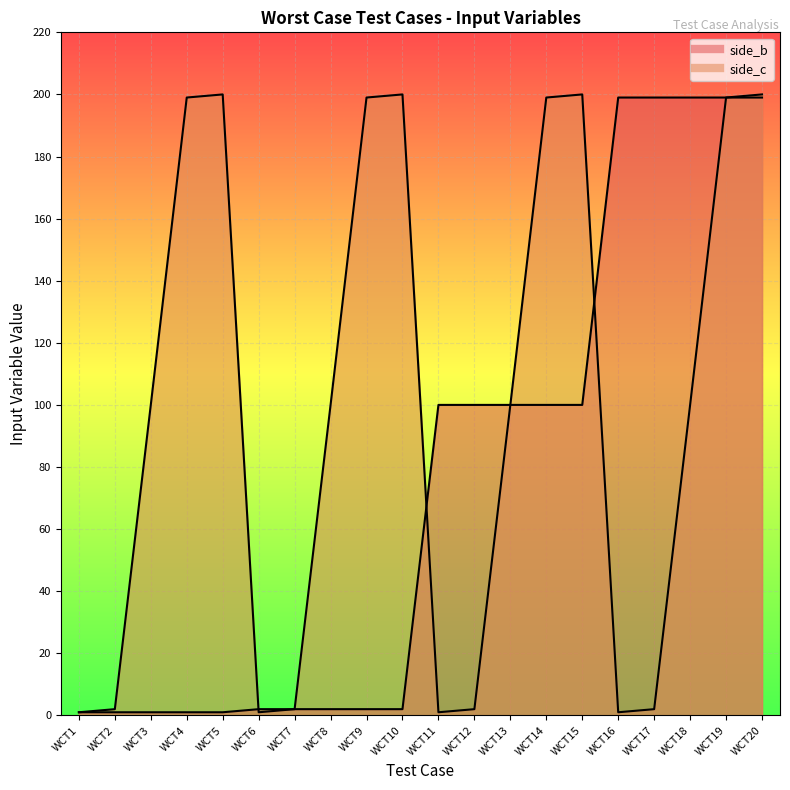

What is the sum of all side_c values?

2008